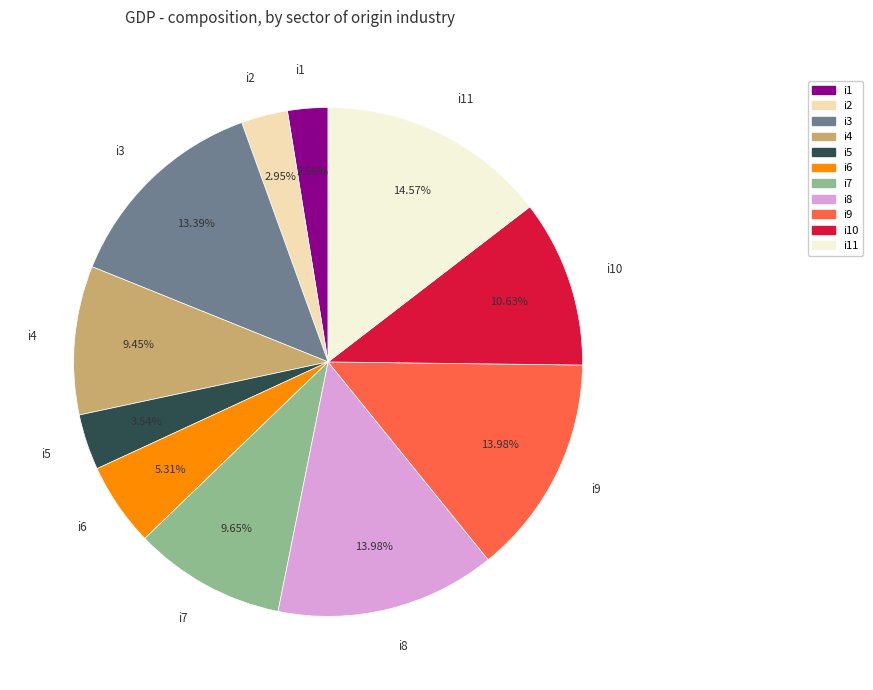

Do i3 and i2 together represent more than half of the pie?

No